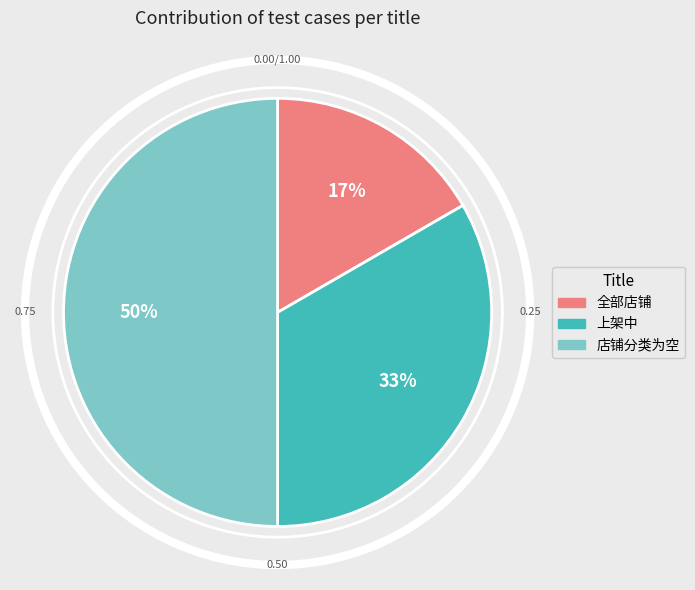

How much of the chart is everything except 上架中?

66.7%